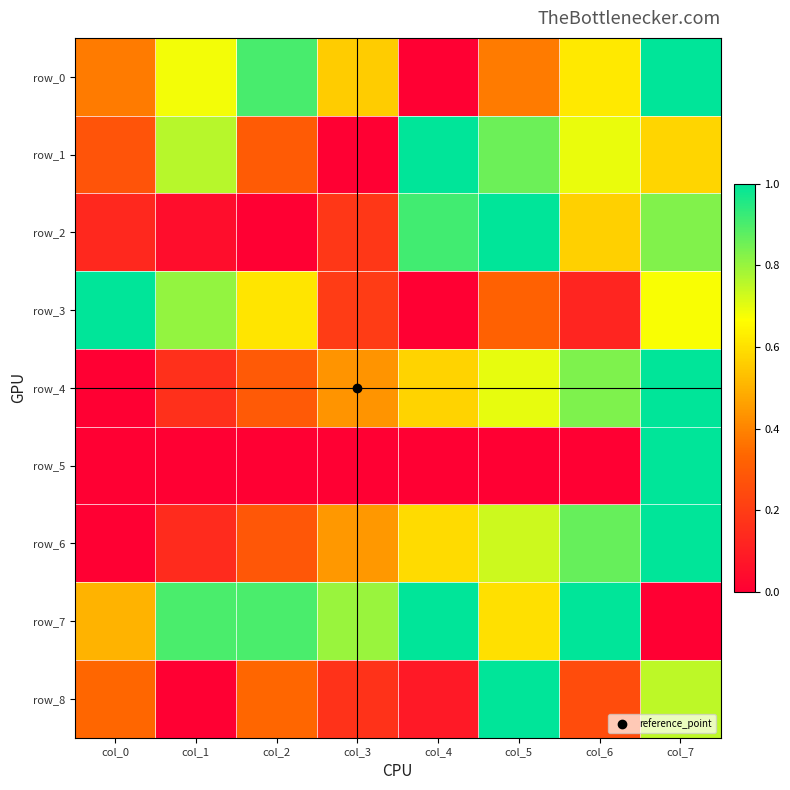

What is the average value of the row_5 series?

0.1